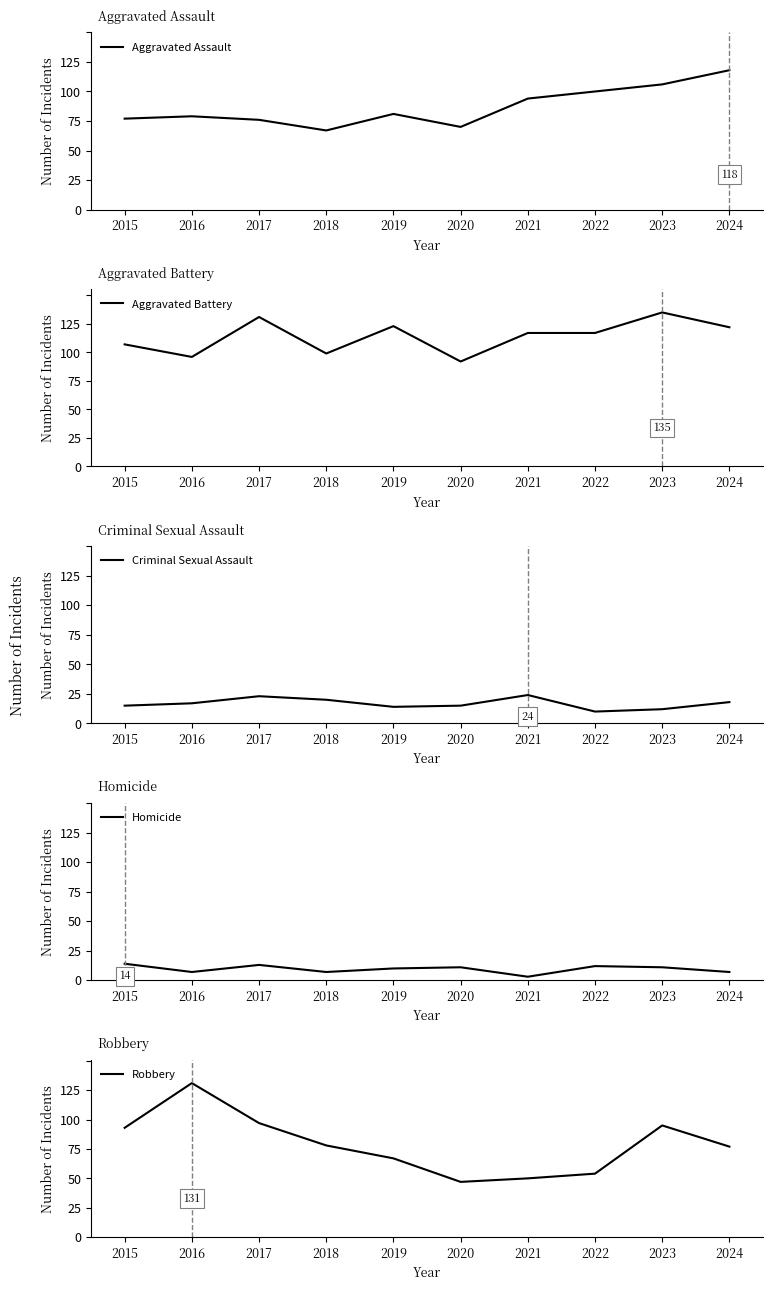

Between 2021 and 2018, which is larger?

2021